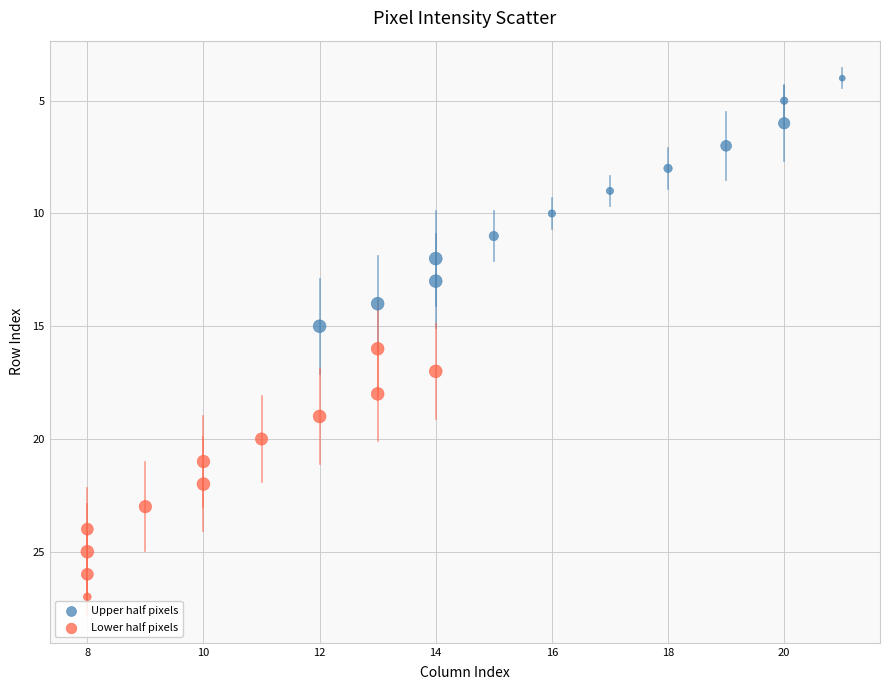

Which series contains the highest Y value?

Lower half pixels